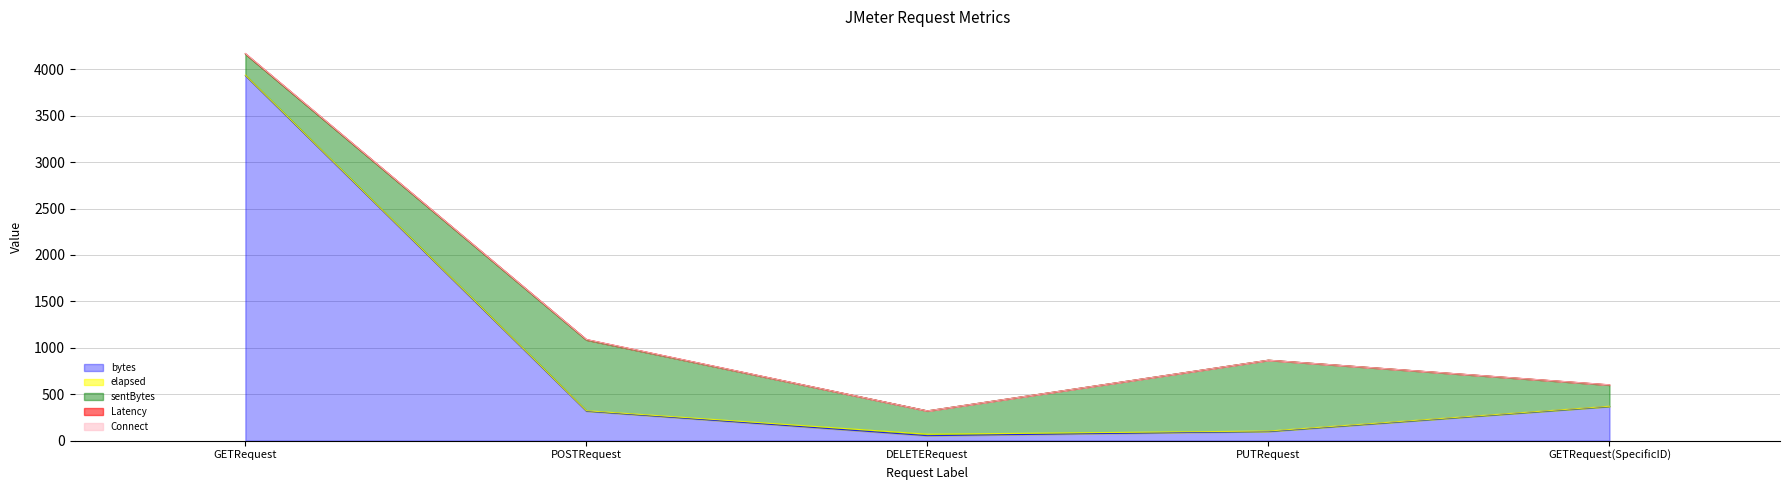

What is the average value of the sentBytes series?

447